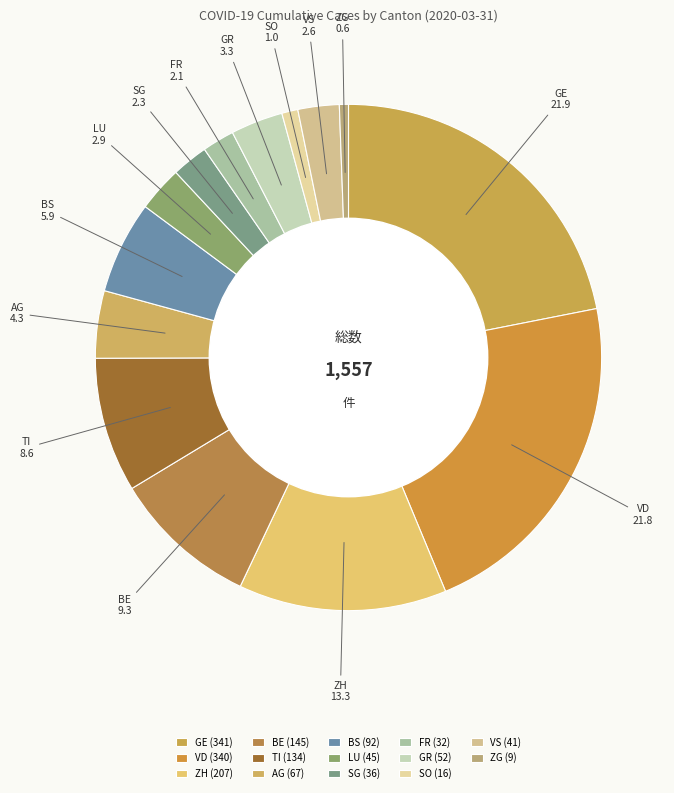

Does any single category account for the majority?

No